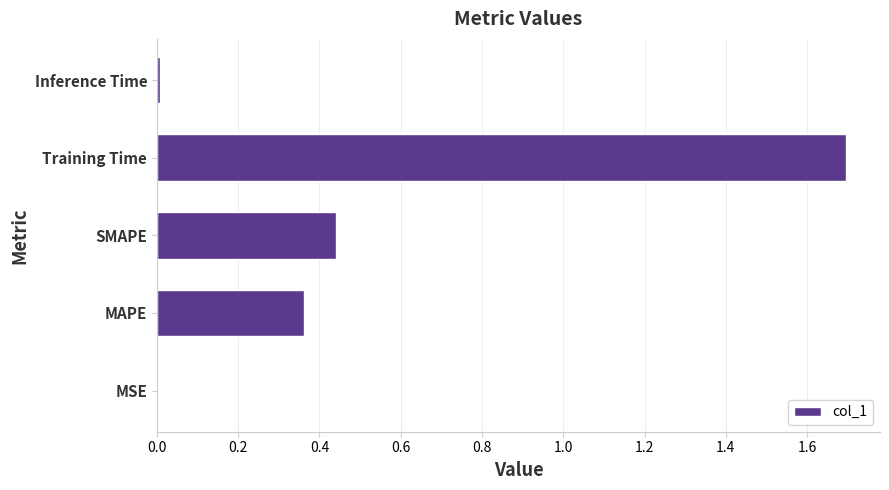

At which category does the chart reach its peak across all series?

Training Time